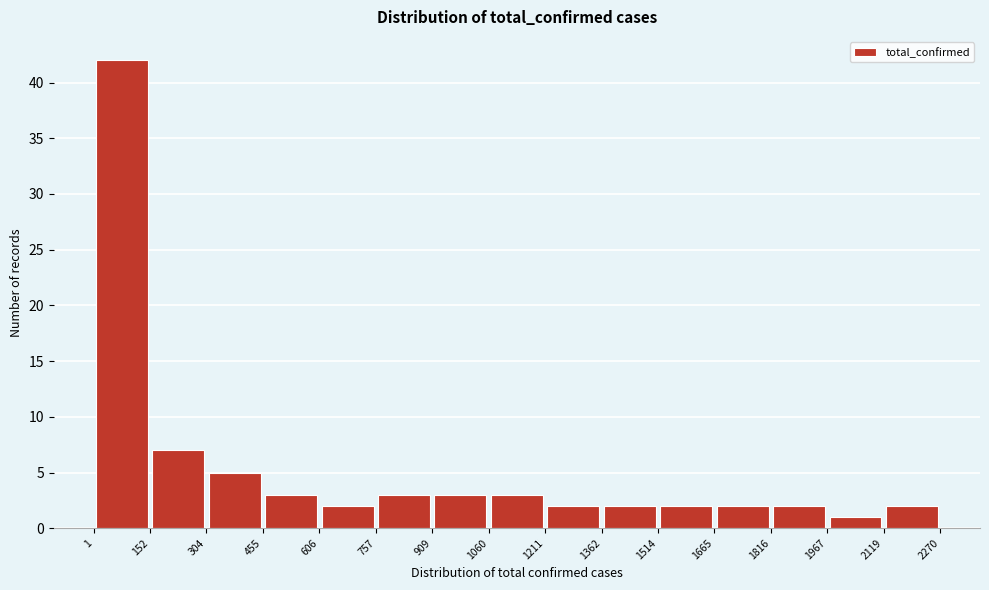

Over which range of the x-axis is the bar tallest?

1 to 152